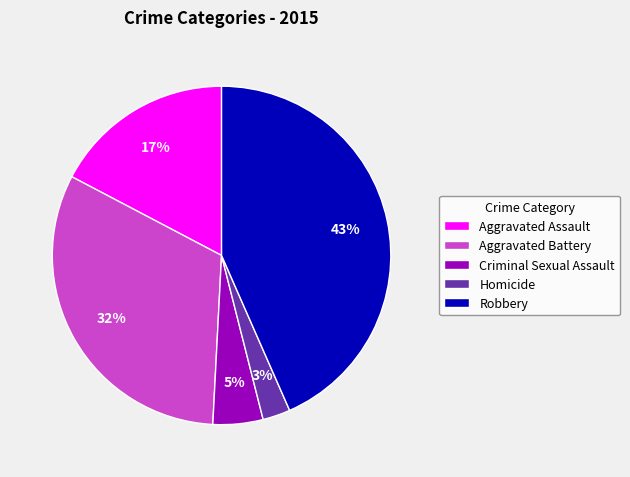

Rank the categories by value from highest to lowest.

Robbery, Aggravated Battery, Aggravated Assault, Criminal Sexual Assault, Homicide